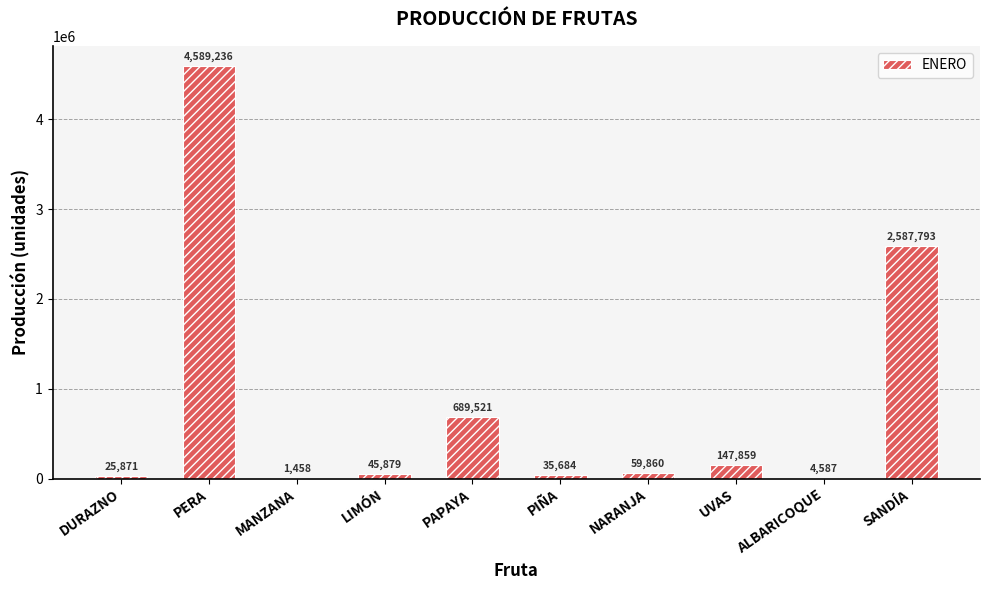

What is the difference between the values at PERA and PAPAYA?

3899715